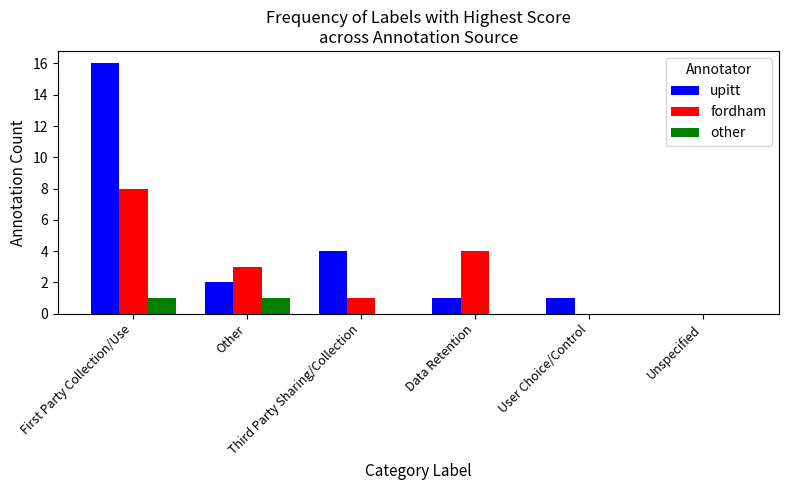

What is the sum of all fordham values?

16